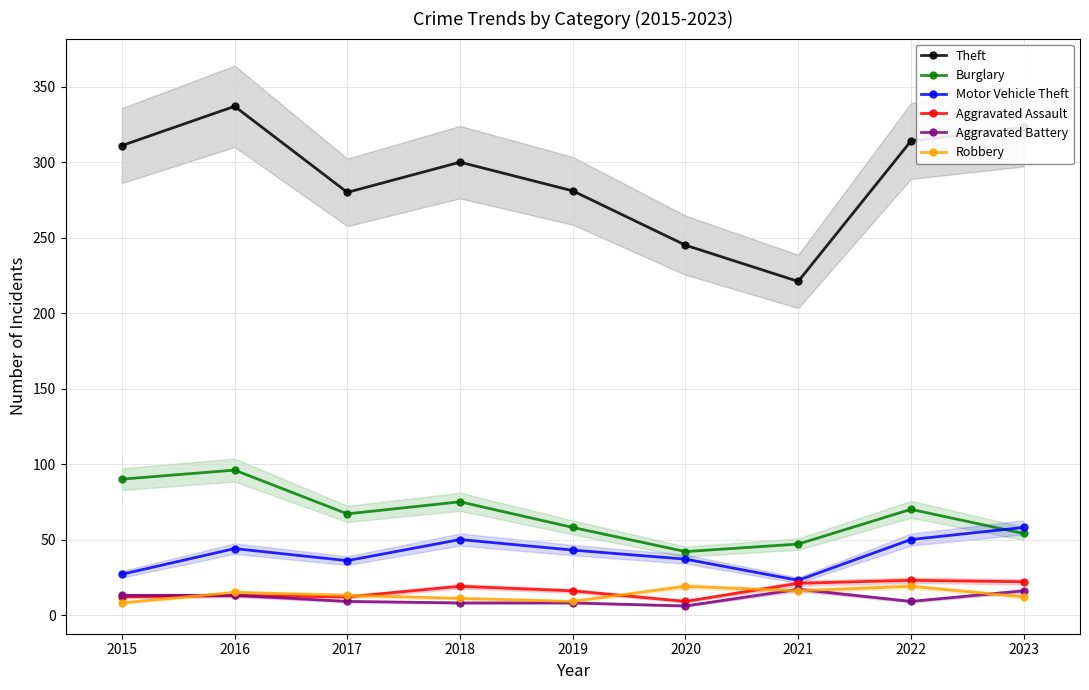

What is the highest value of the Aggravated Assault series?

23